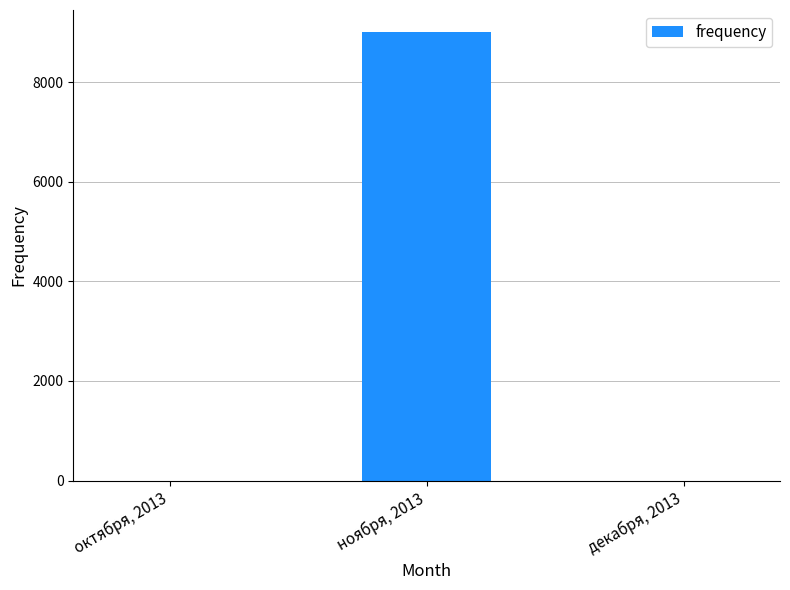

Are the bars horizontal?

No